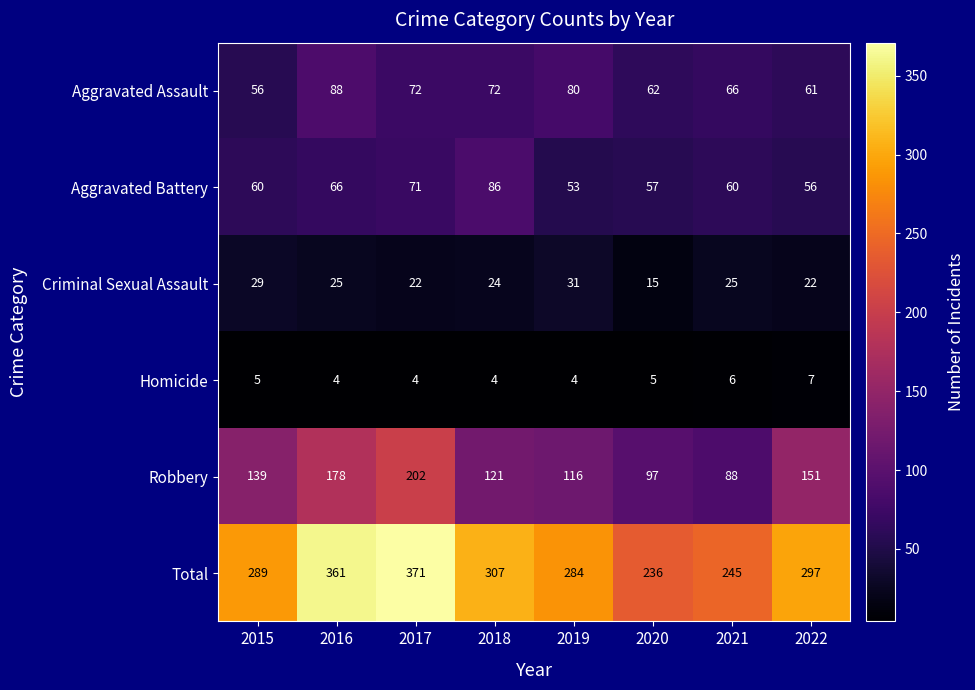

List the series in order of their peak value, highest first.

Total, Robbery, Aggravated Assault, Aggravated Battery, Criminal Sexual Assault, Homicide